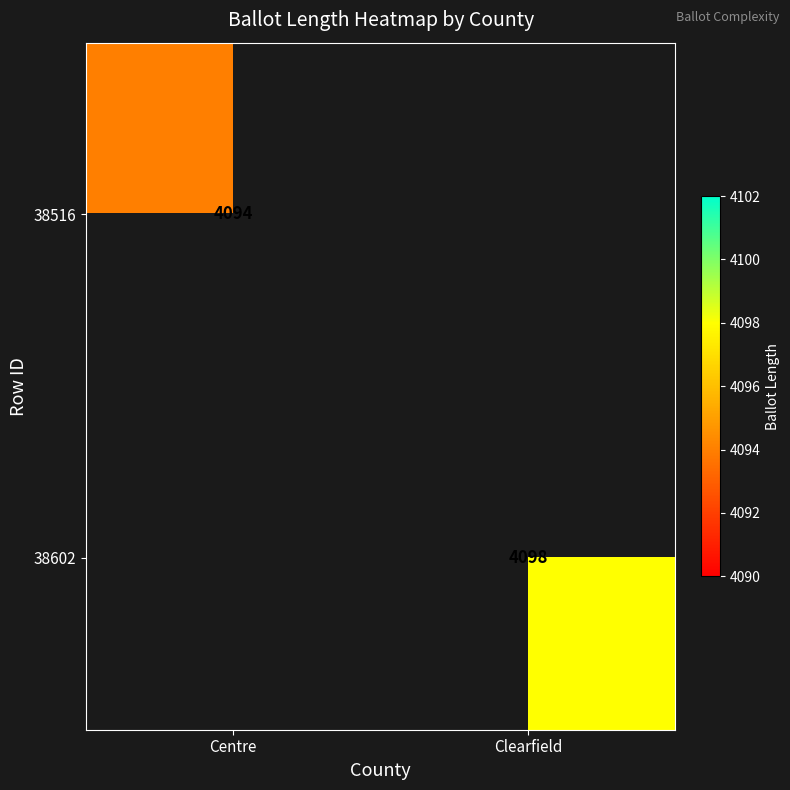

Between Centre and Clearfield, which is larger?

Clearfield